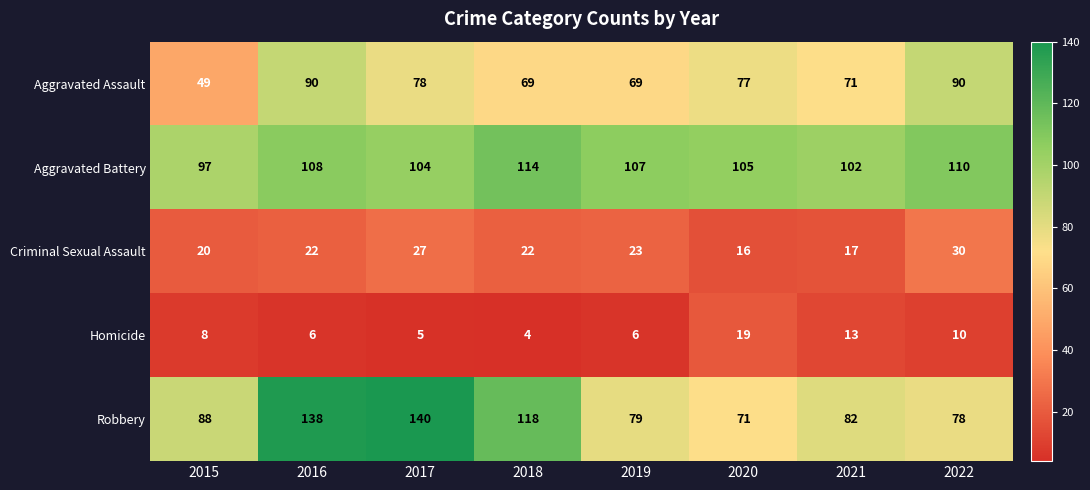

What is the difference between the maximum and minimum values in the Homicide series?

15